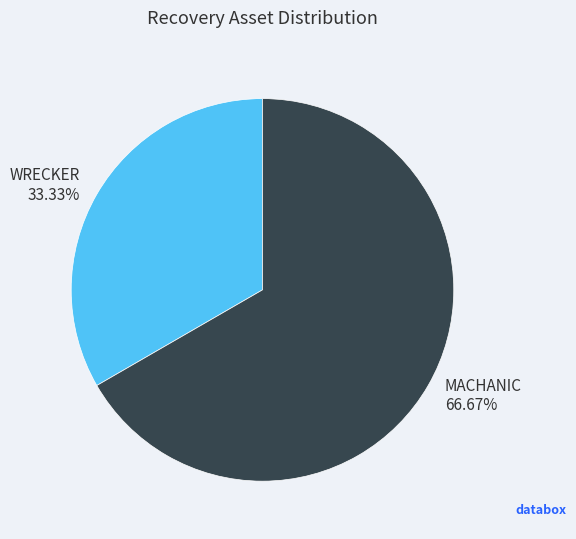

To the nearest percent, what is the difference between the largest and smallest slice percentages?

33%